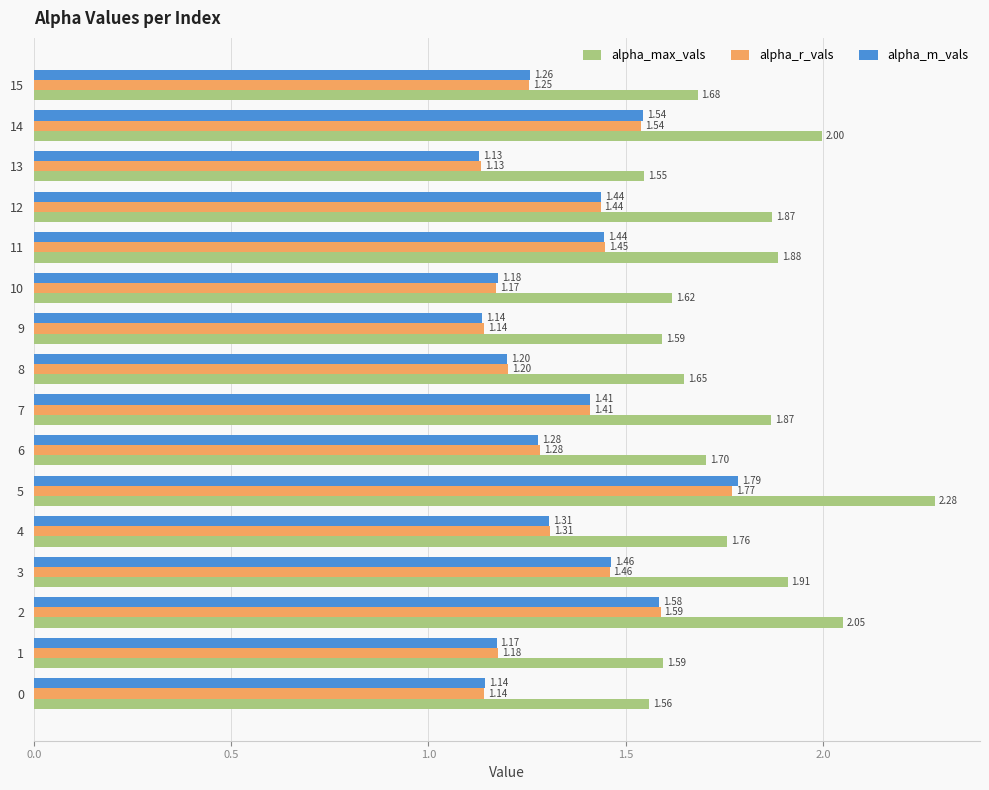

The value of alpha_r_vals at 15 is 2.1. True or false?

False